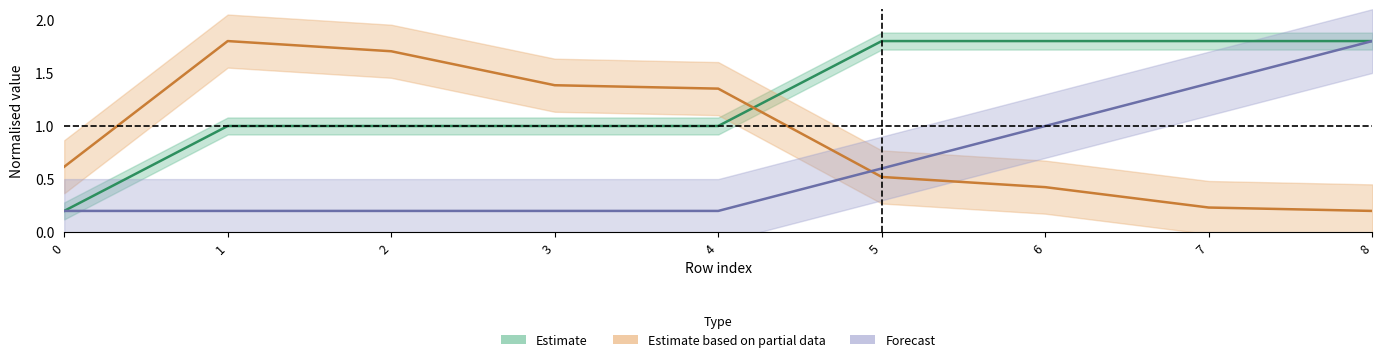

The front_index series shows 2.4 at 8. True or false?

False